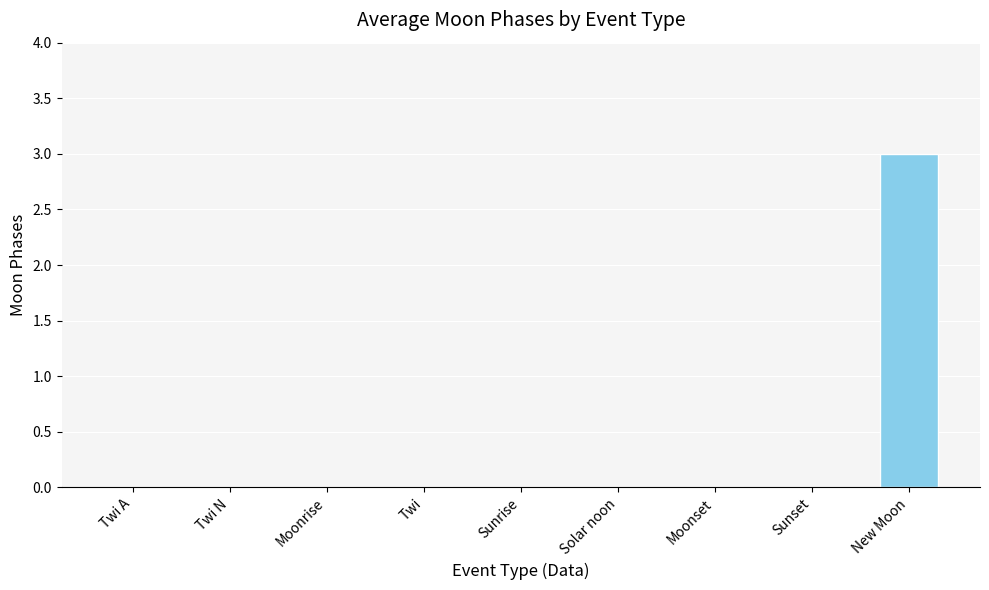

The chart shows a value of 0 at Twi. True or false?

True